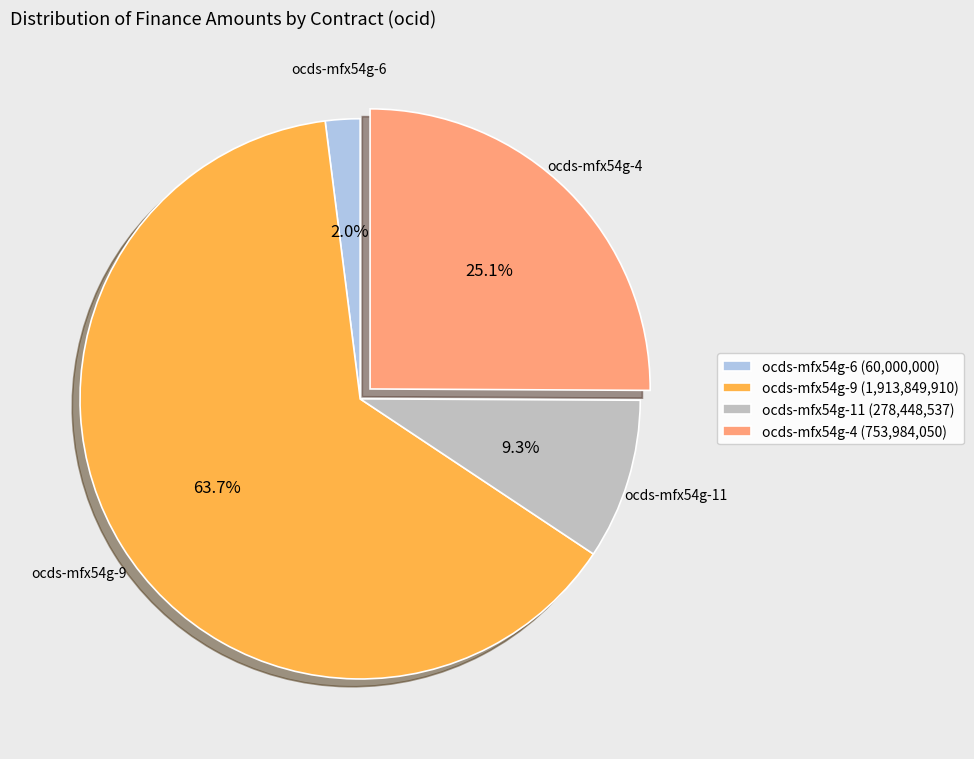

Which slice represents more than half of the pie?

ocds-mfx54g-9 (1,913,849,910)